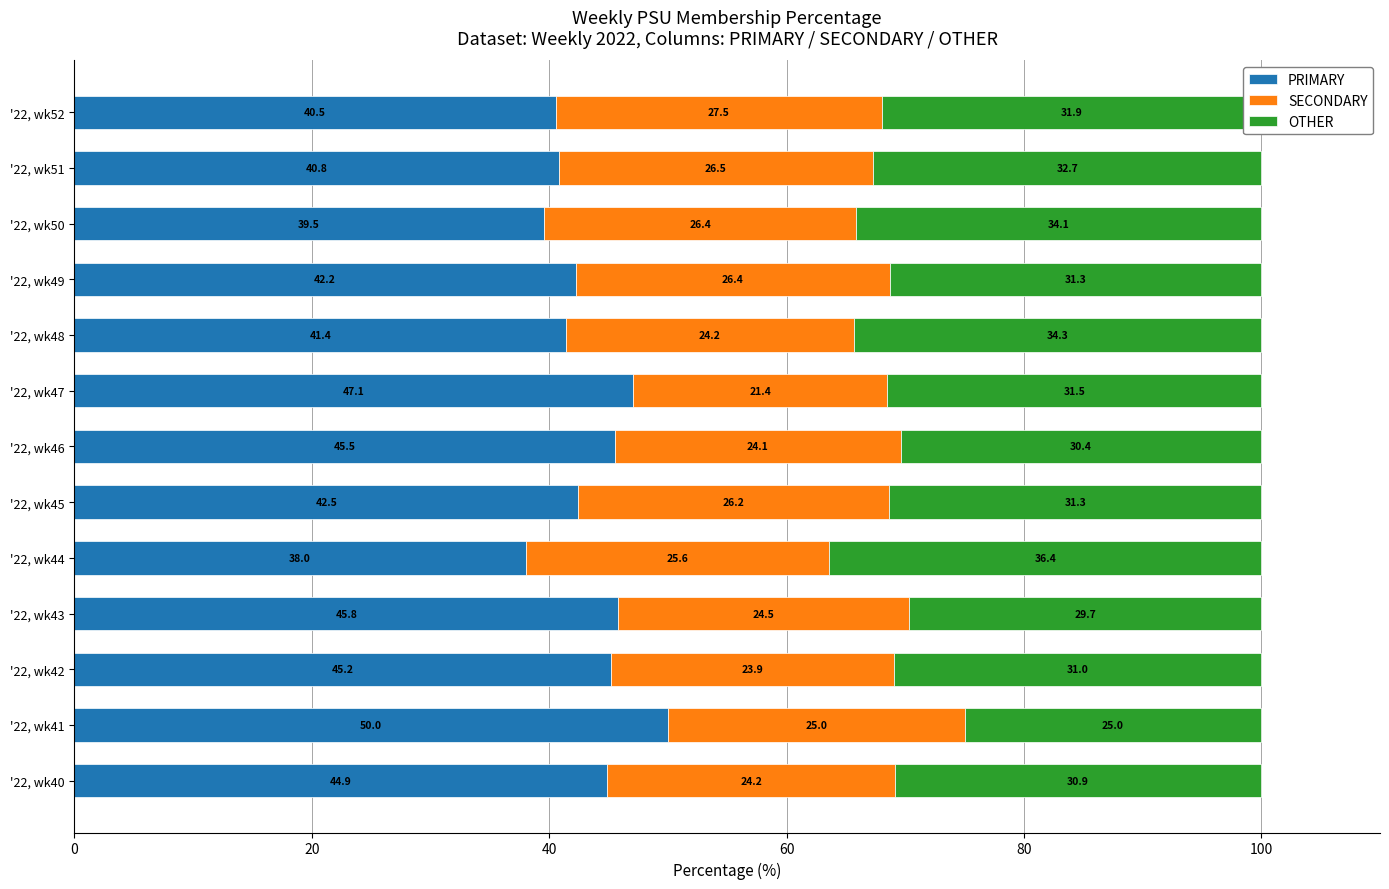

Rank the categories by PRIMARY value from highest to lowest.

'22, wk41, '22, wk47, '22, wk43, '22, wk46, '22, wk42, '22, wk40, '22, wk45, '22, wk49, '22, wk48, '22, wk51, '22, wk52, '22, wk50, '22, wk44